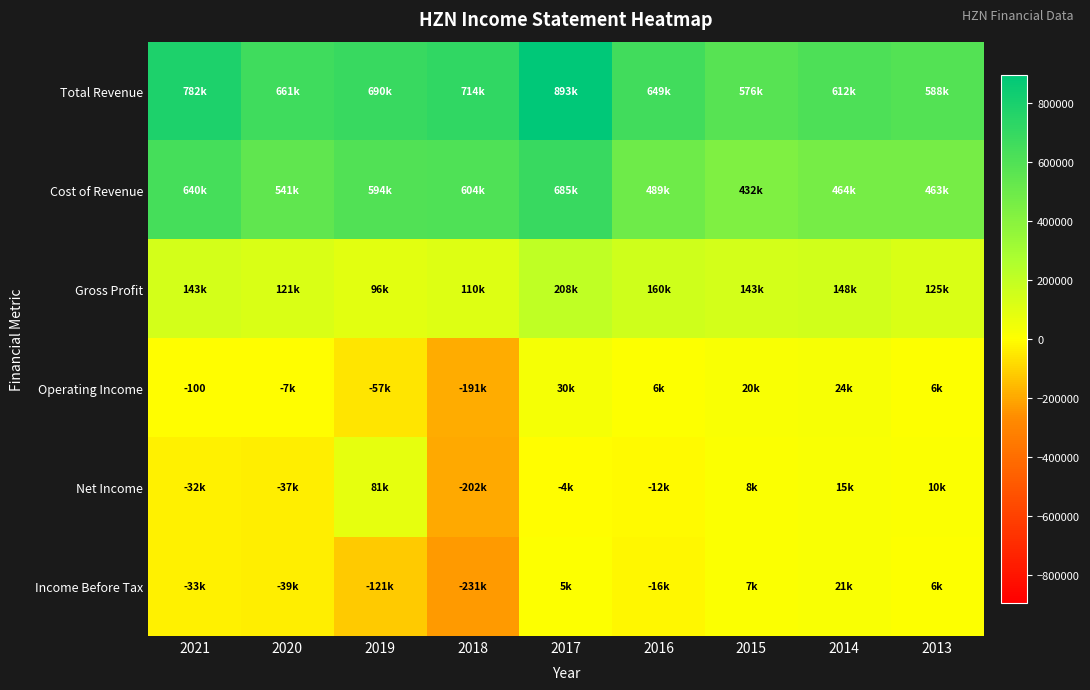

Is it true that Income Before Tax equals -82287 at 2019?

False